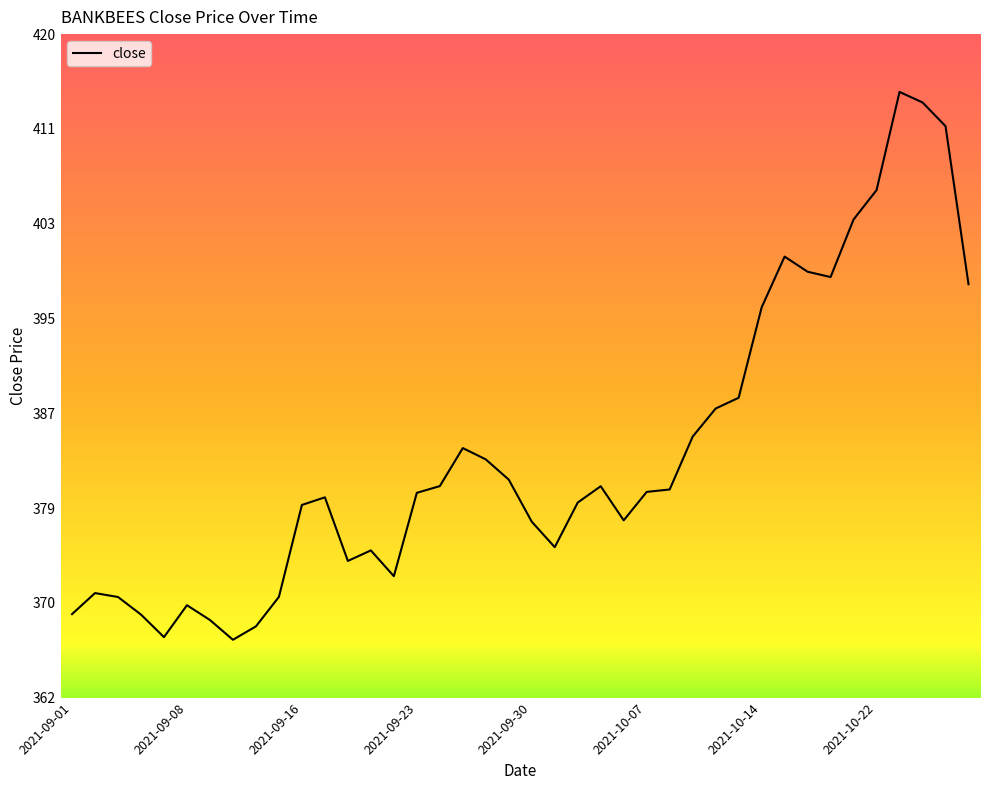

What is the difference between the maximum and minimum values?

47.4